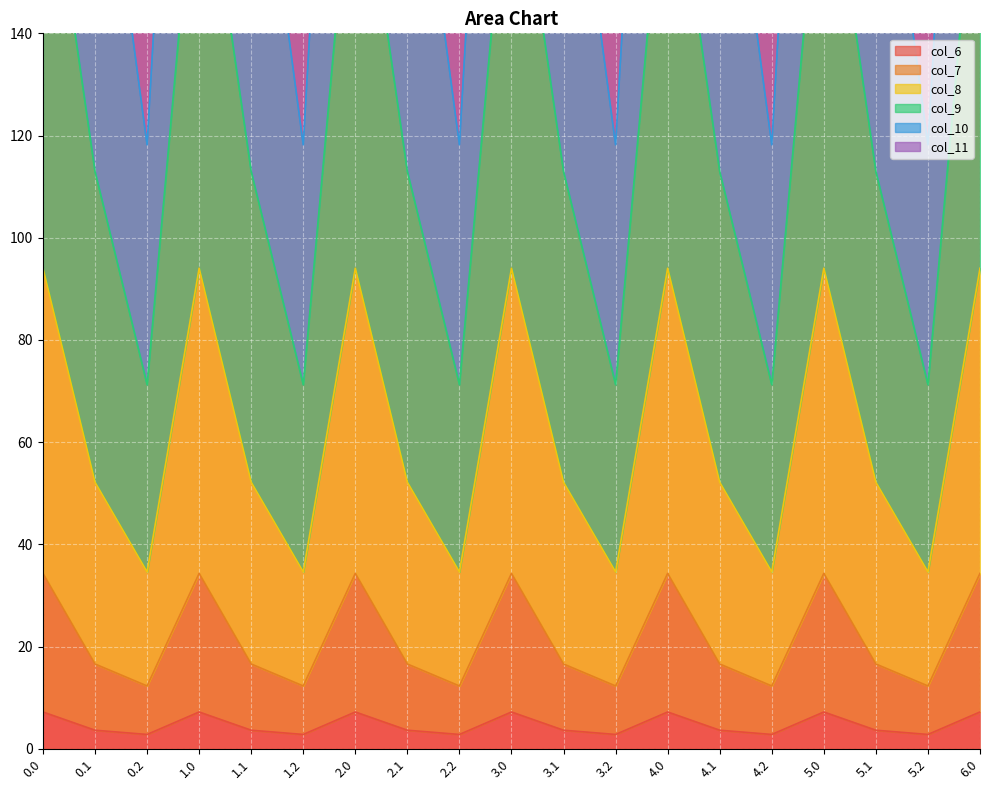

What is the difference between the highest and lowest values at 1.2?

164.8